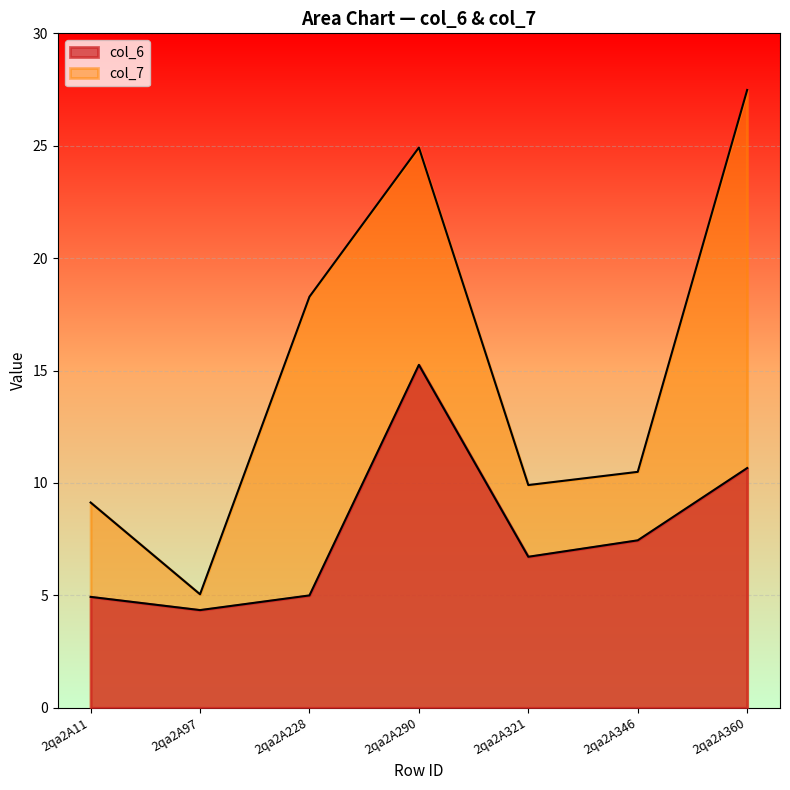

At which label is col_7 closest to 16?

2qa2A228